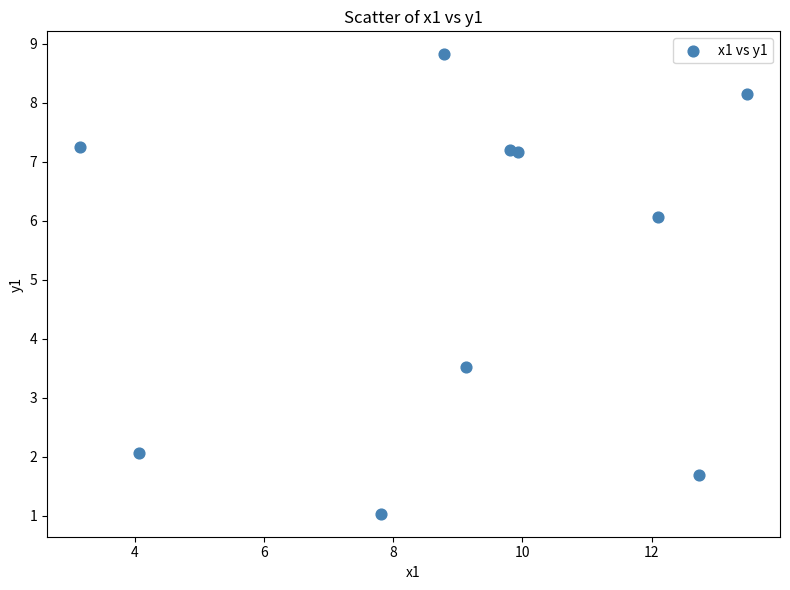

What Y value in the scatter plot is closest to 4?

3.5